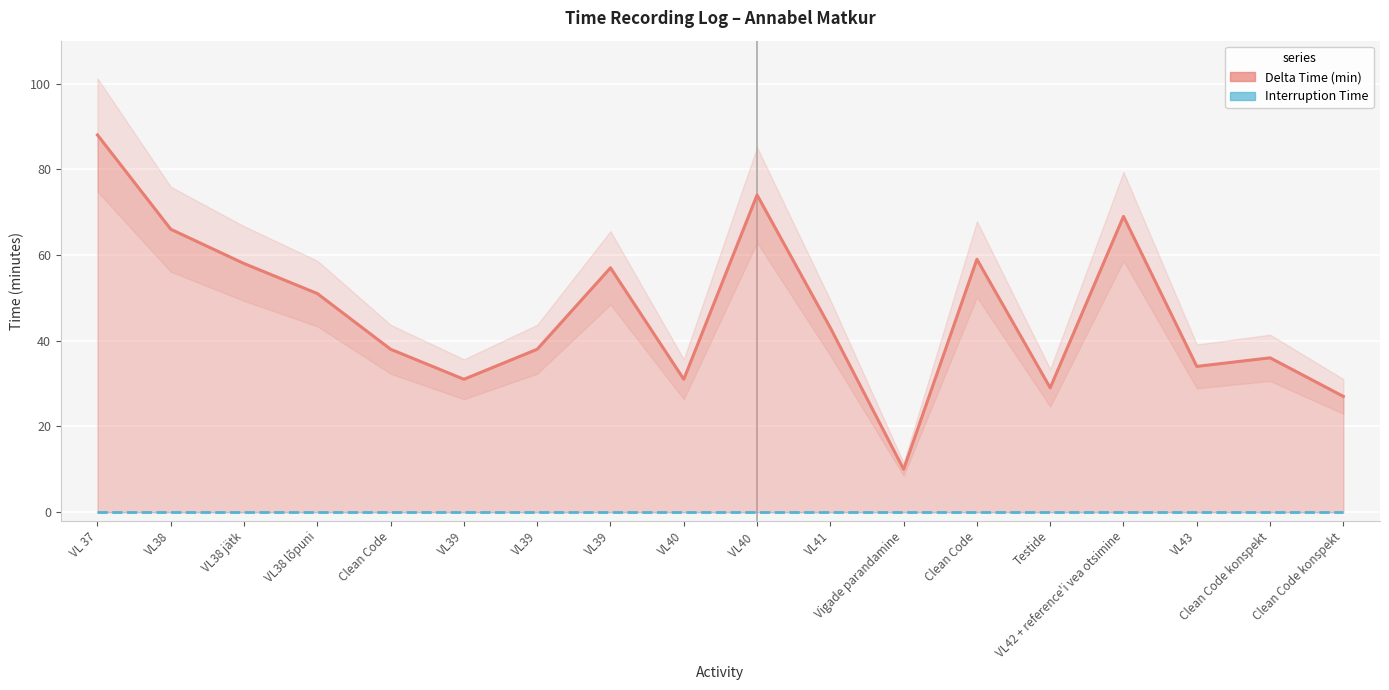

Does the chart display data point markers on the line(s)?

No